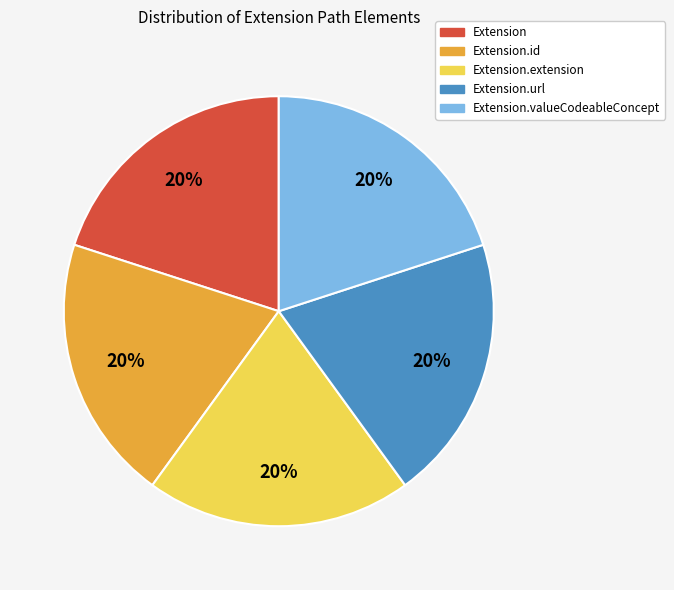

How many slices are in this pie chart?

5